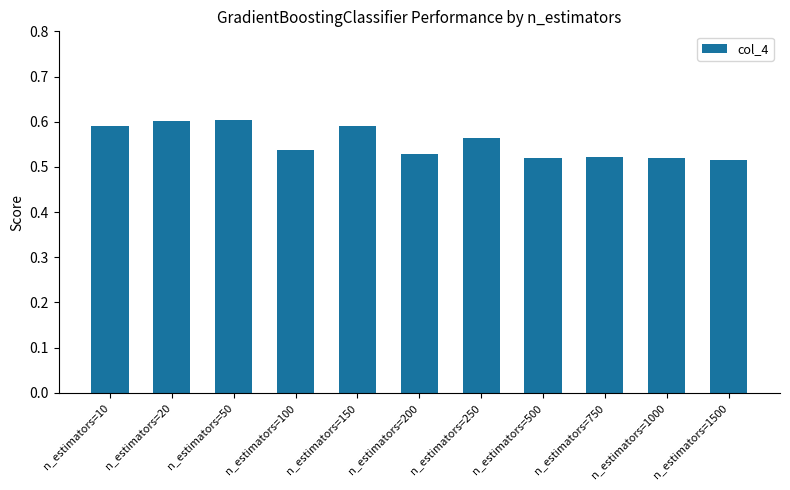

Are the bars grouped side by side (vs. stacked)?

No